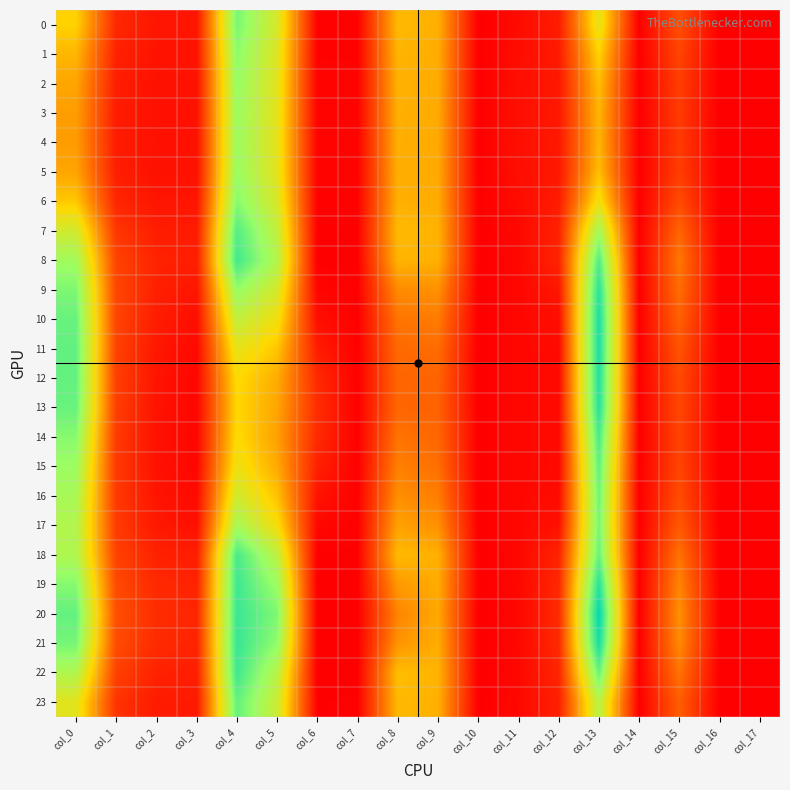

How many distinct data groups are displayed?

24